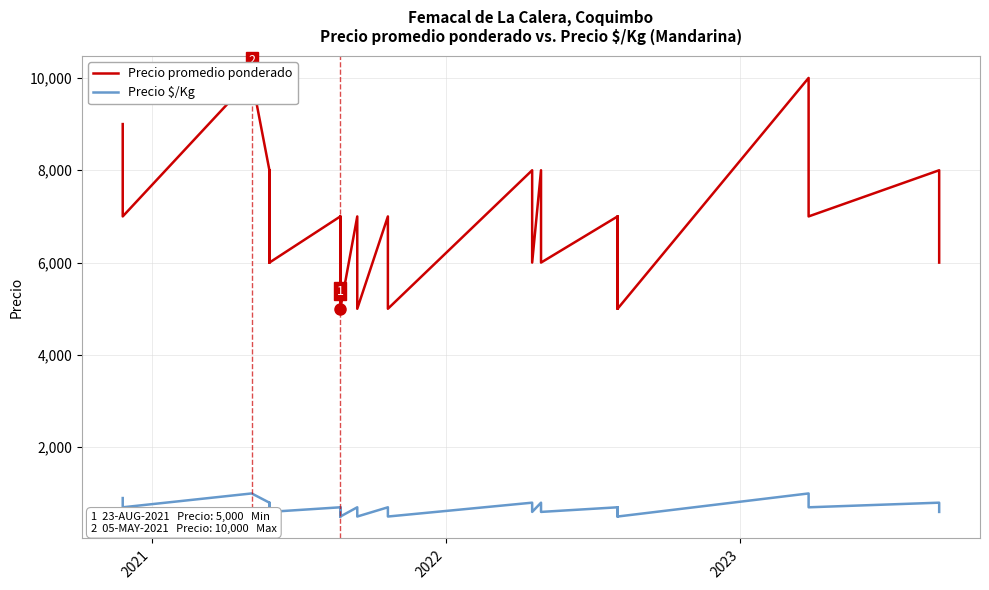

Is this an area chart (filled region under the line)?

No